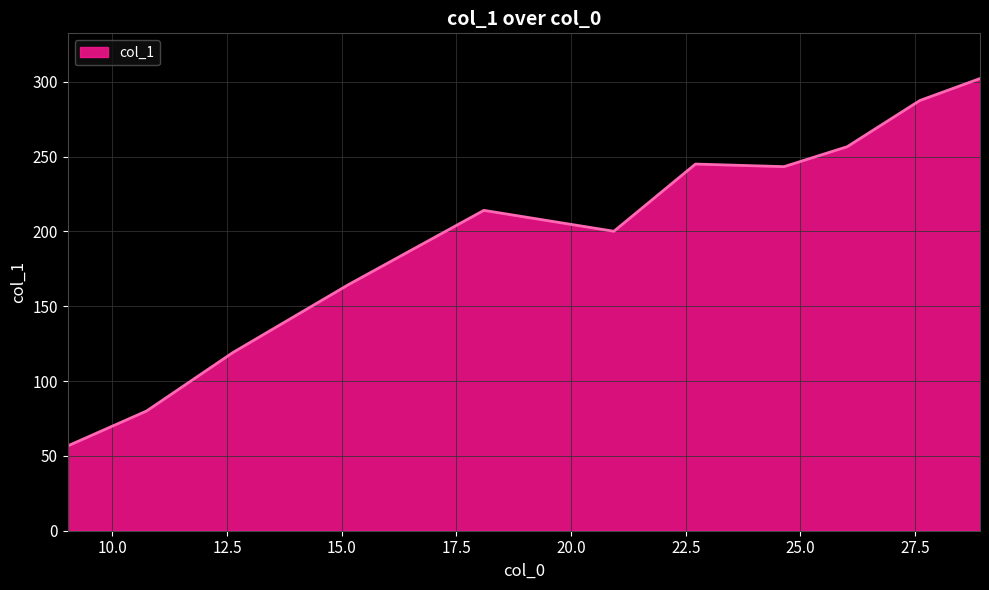

What is the greatest value displayed?

302.1